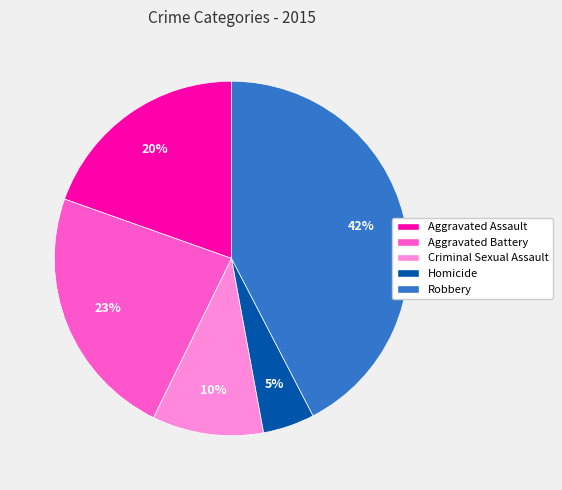

To the nearest percent, what is the combined percentage of Robbery and Aggravated Assault?

62%